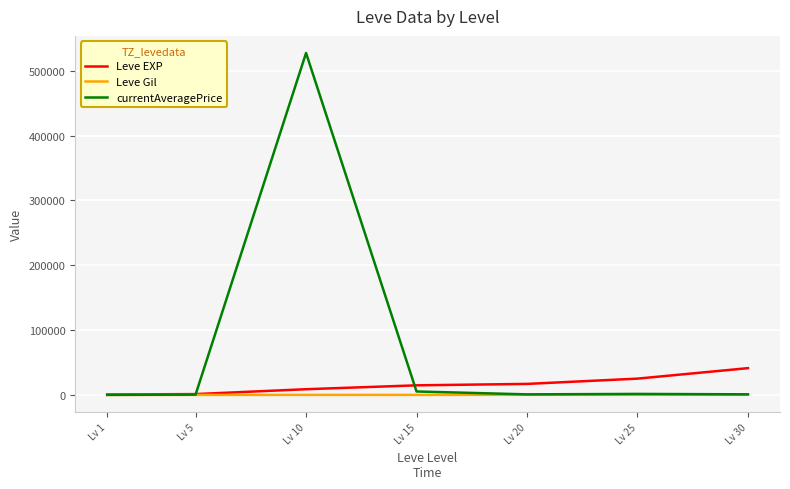

What value does the Leve EXP series have at Lv 1?

800.0